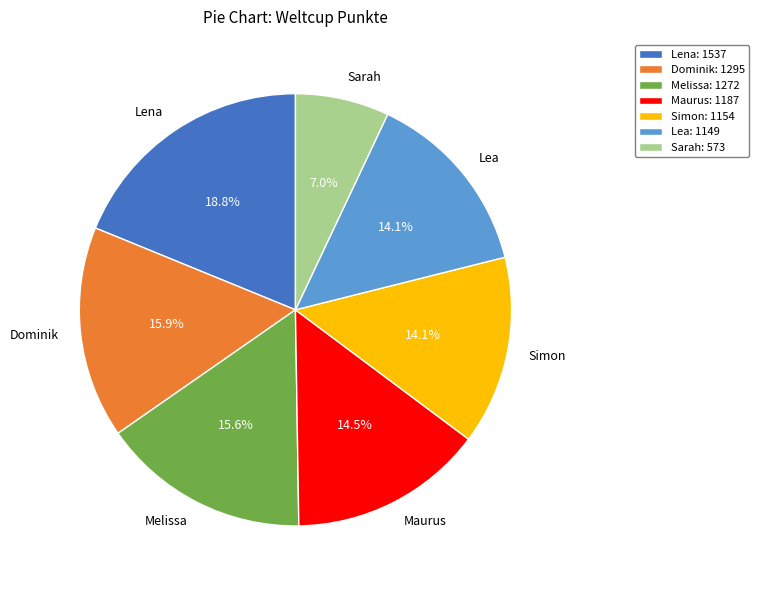

Between Melissa and Sarah, which is larger?

Melissa